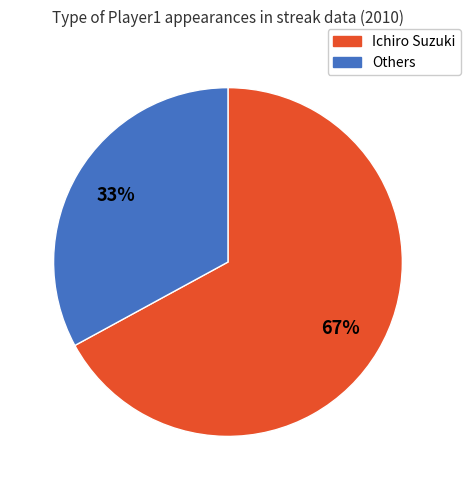

To the nearest percent, what percentage of the pie is Others?

33%